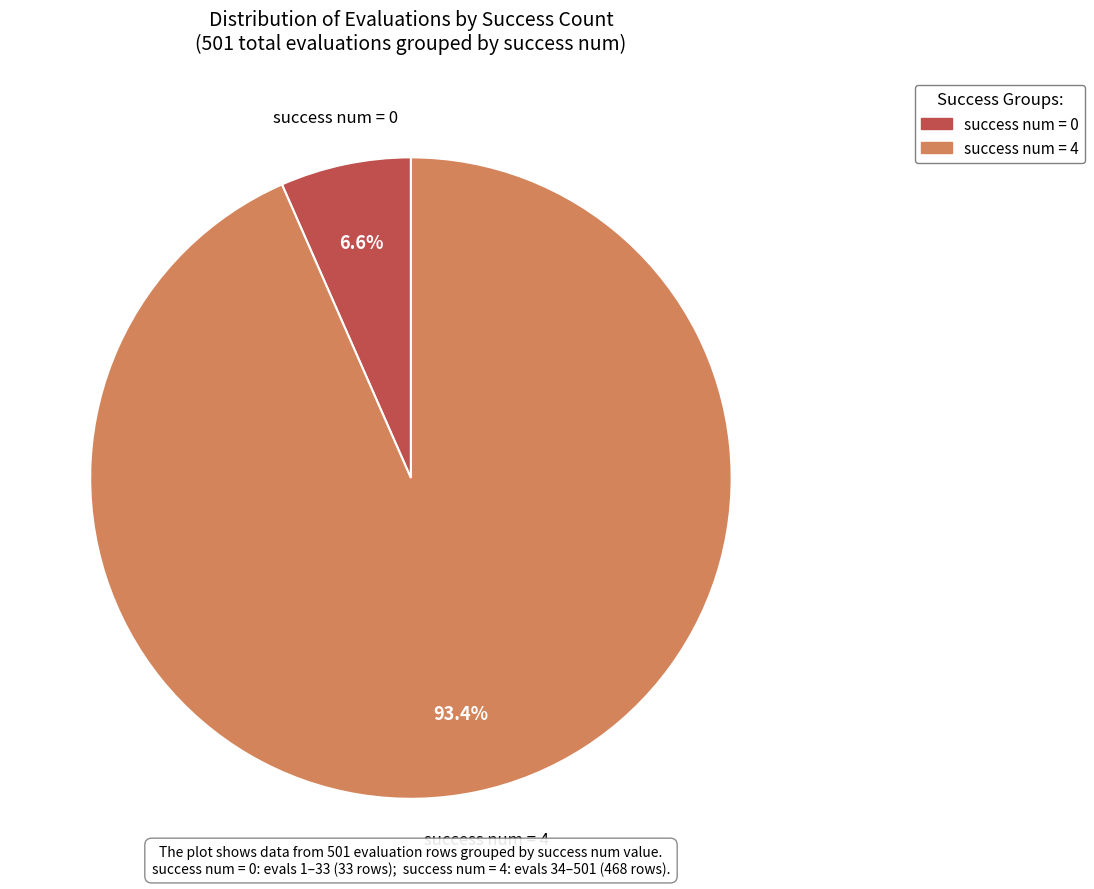

Count the number of slices in the pie.

2